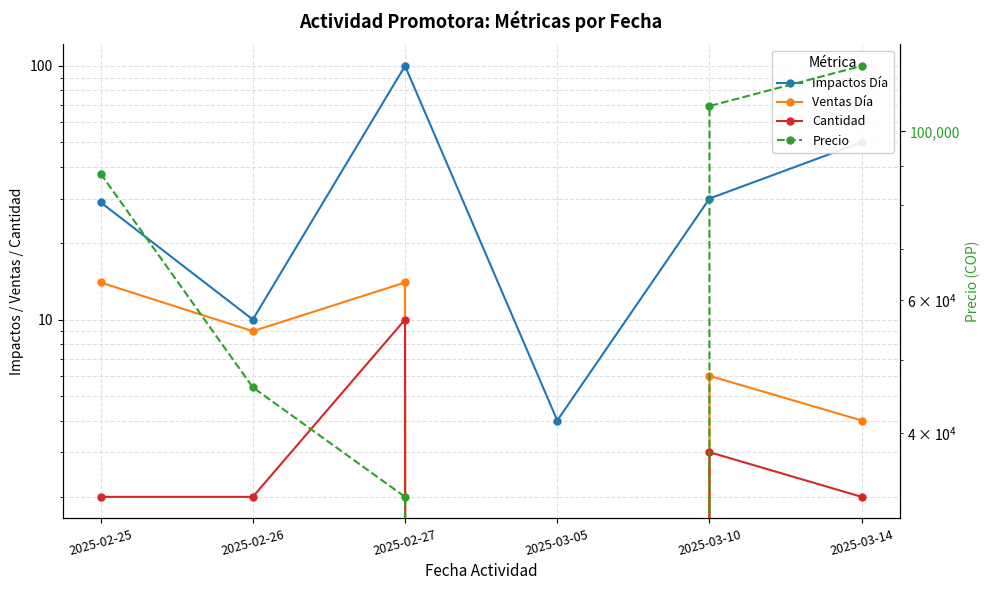

At 2025-03-05, list the series in order from smallest to largest.

Ventas Día, Cantidad, Precio, Impactos Día